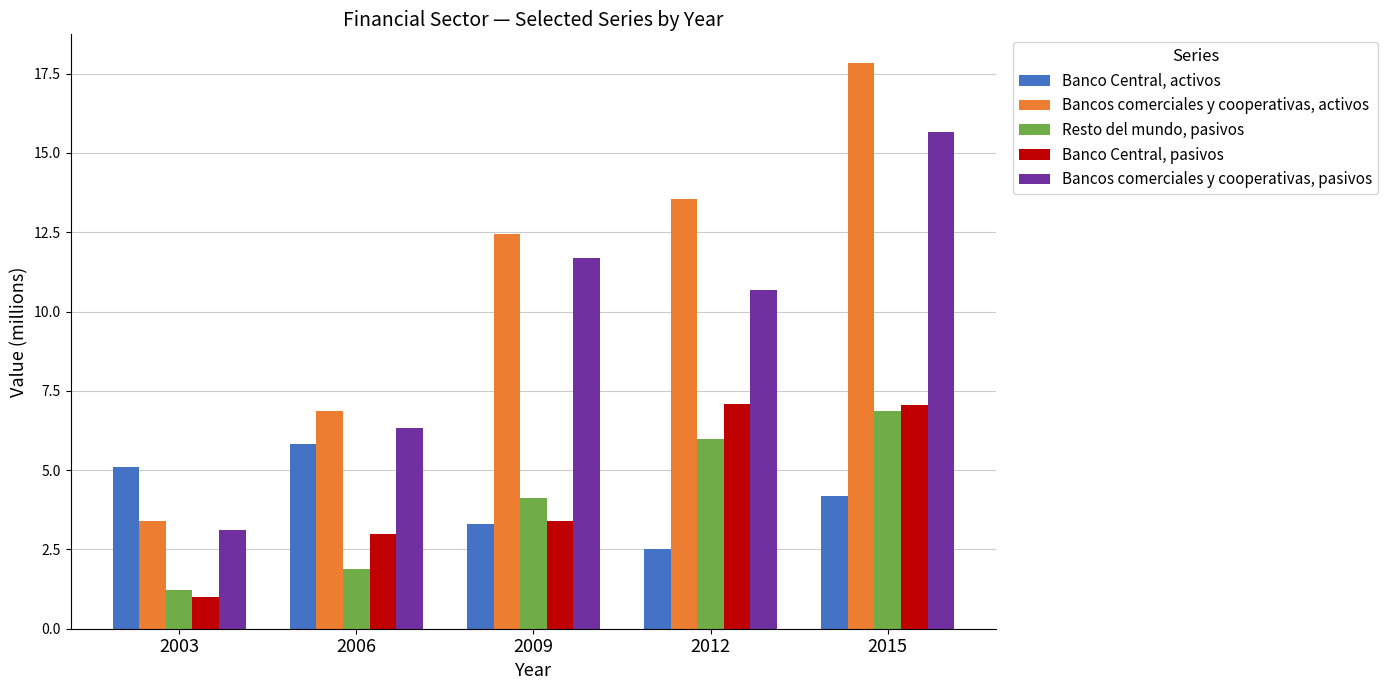

The value of Banco Central, activos at 2003 is 5.1. True or false?

True